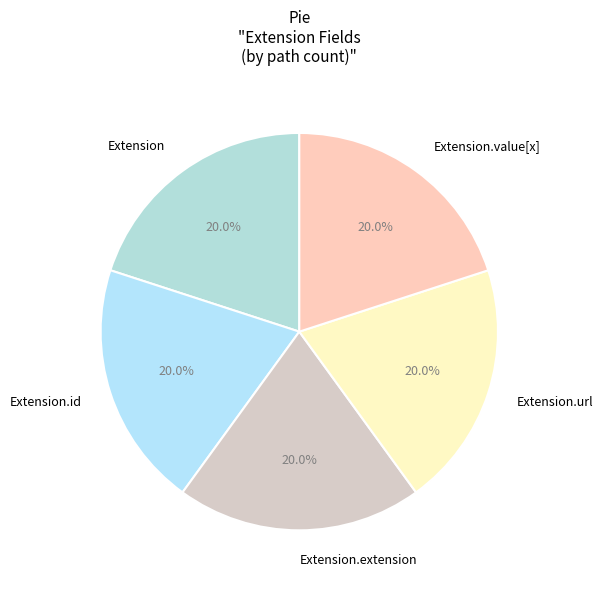

Does any single category account for the majority?

No